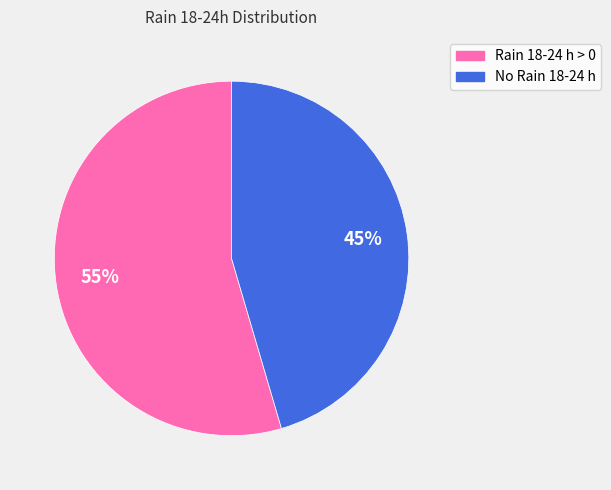

Do No Rain 18-24 h and Rain 18-24 h > 0 together represent more than half of the pie?

Yes